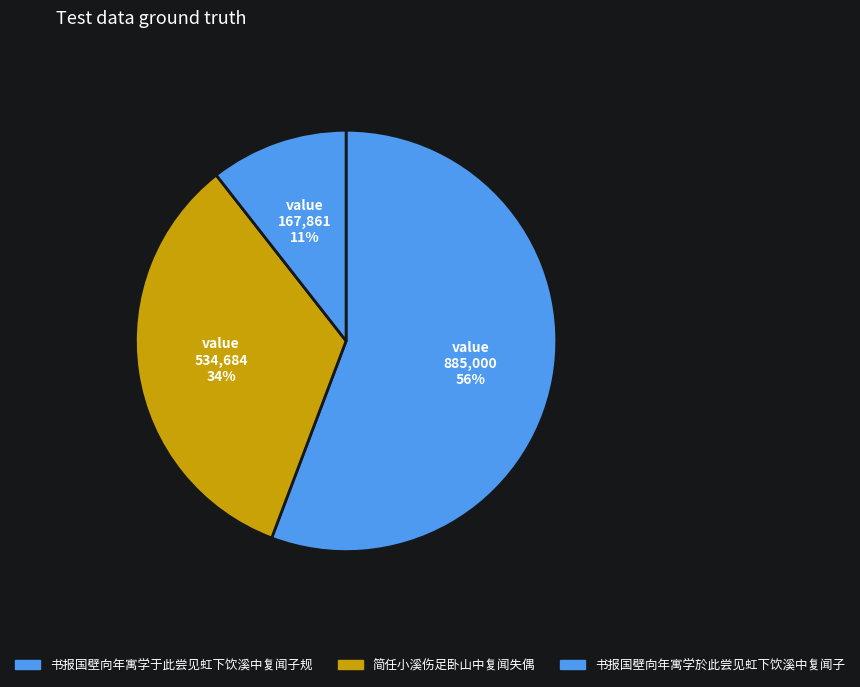

Is 书报国壁向年寓学於此尝见虹下饮溪中复闻子 the majority of the pie?

No